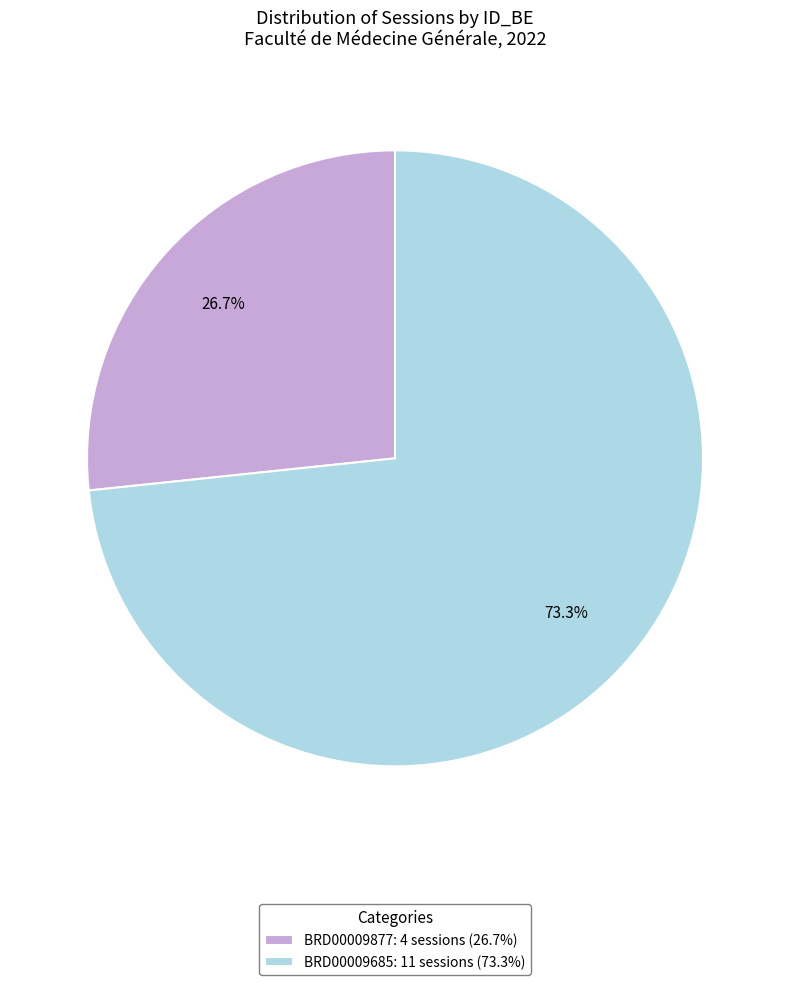

What is the majority slice?

BRD00009685